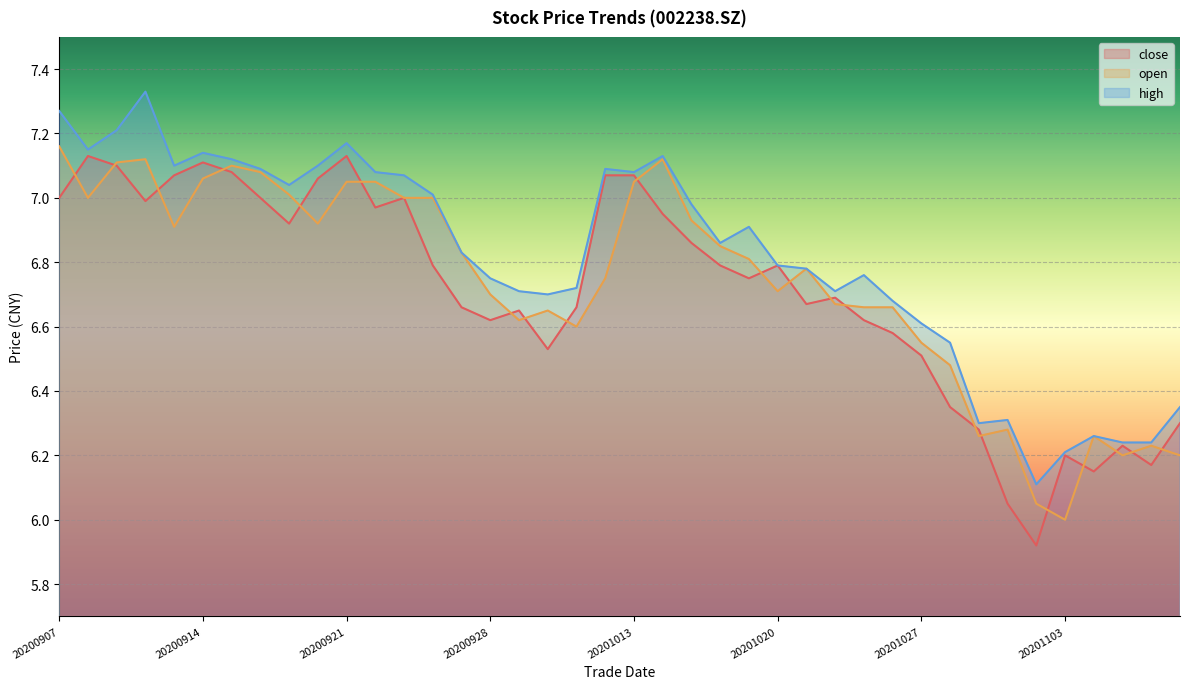

Which series has the widest spread of values?

high